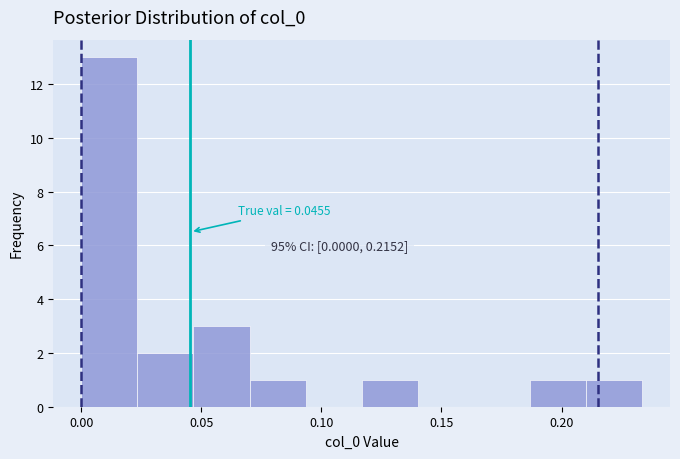

Which range on the x-axis has the tallest bar?

0.000 to 0.025